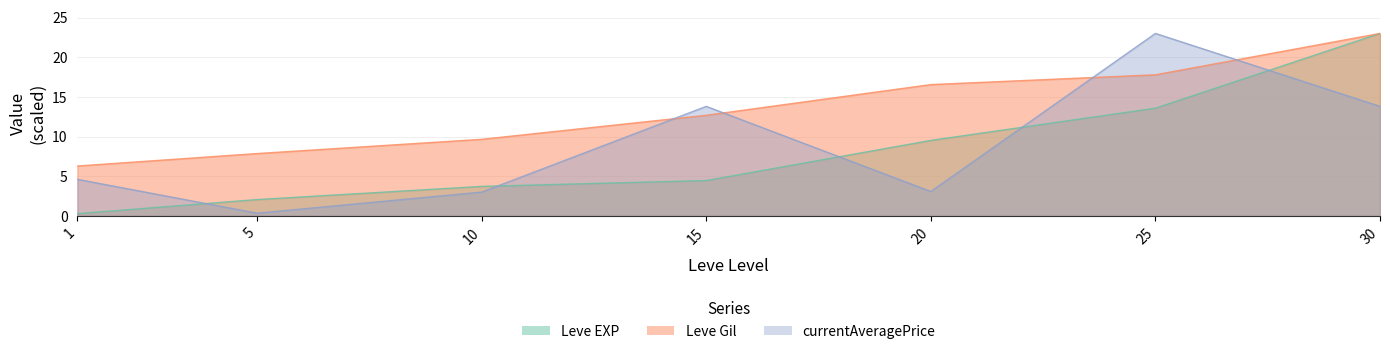

Does the chart have visible grid lines?

Yes